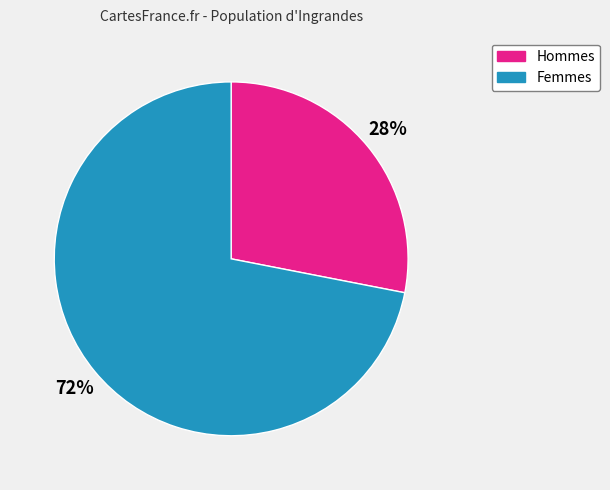

To the nearest percent, what is the average slice percentage?

50%